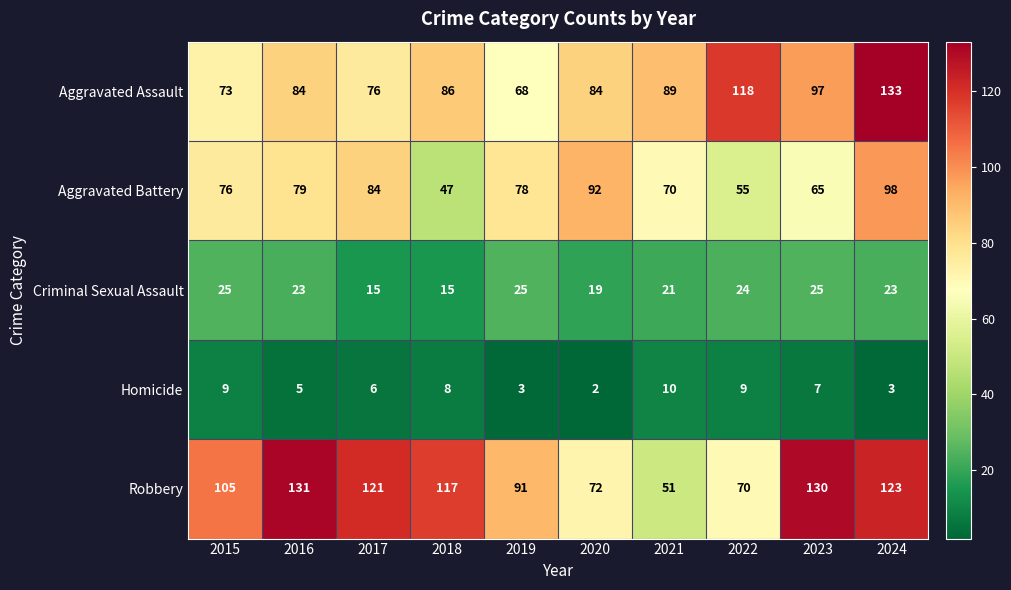

Rank the series at 2016 from lowest to highest value.

Homicide, Criminal Sexual Assault, Aggravated Battery, Aggravated Assault, Robbery